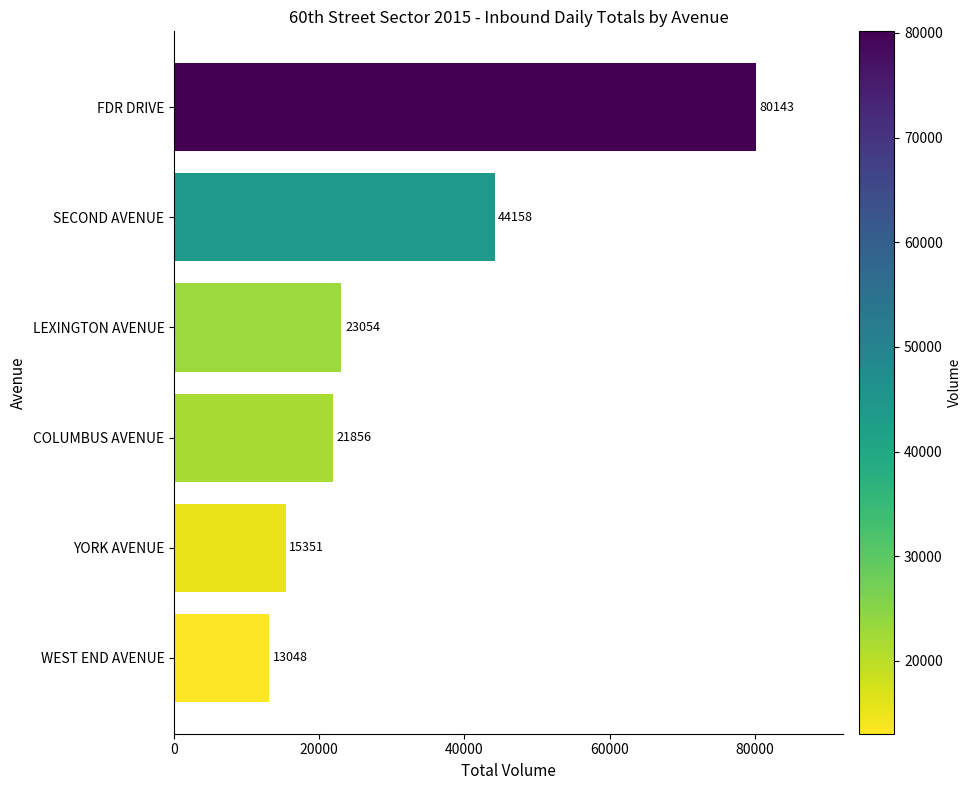

What is the maximum value shown in the chart?

80143